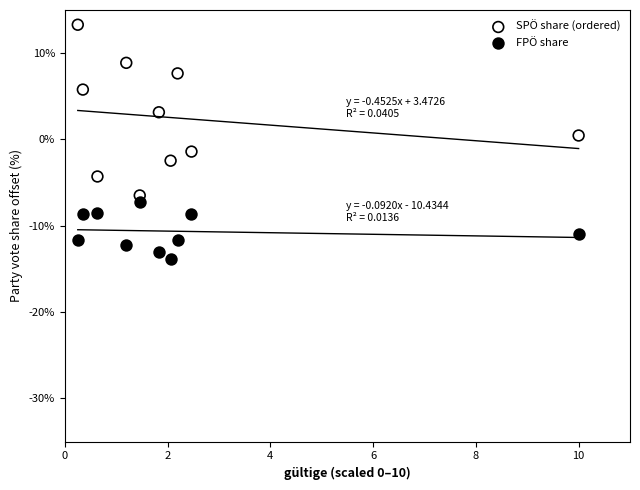

Across all data points, what is the range of X values (max minus min)?

9.7